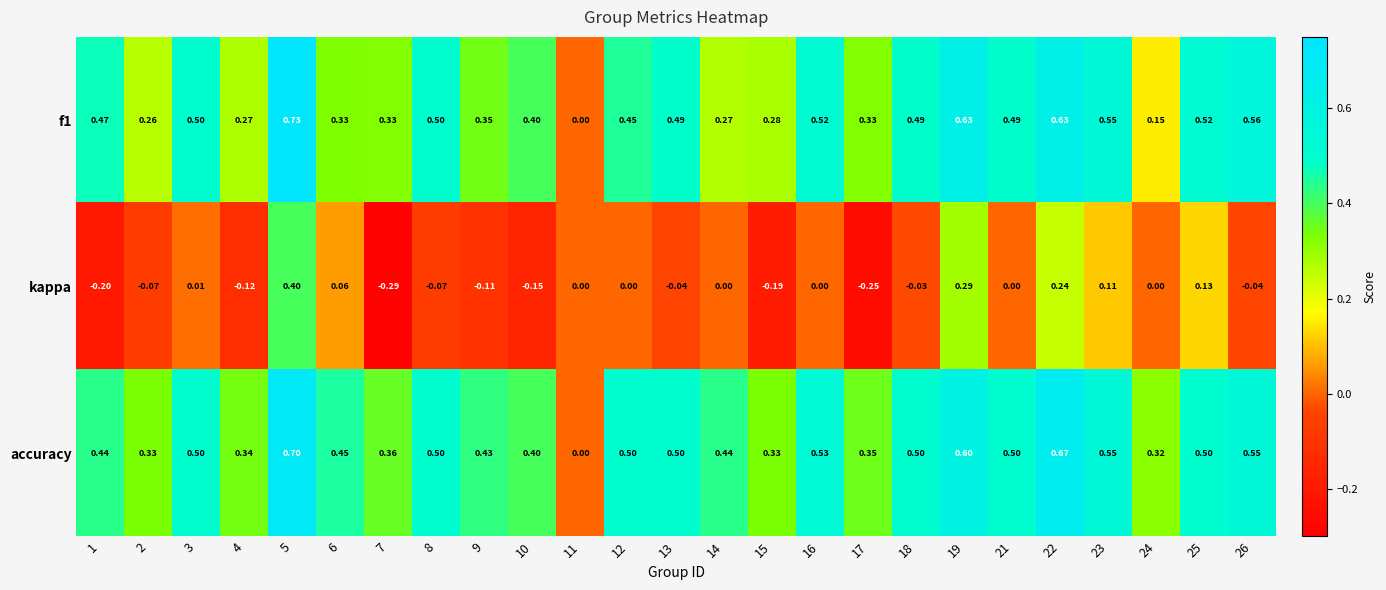

Which series changed the most between 11 and 15?

accuracy